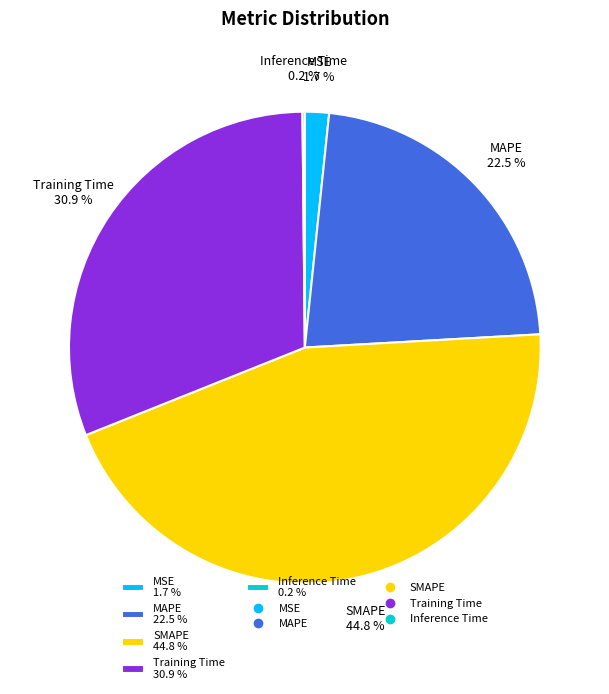

Does SMAPE 44.8 % account for over 50% of the chart?

No